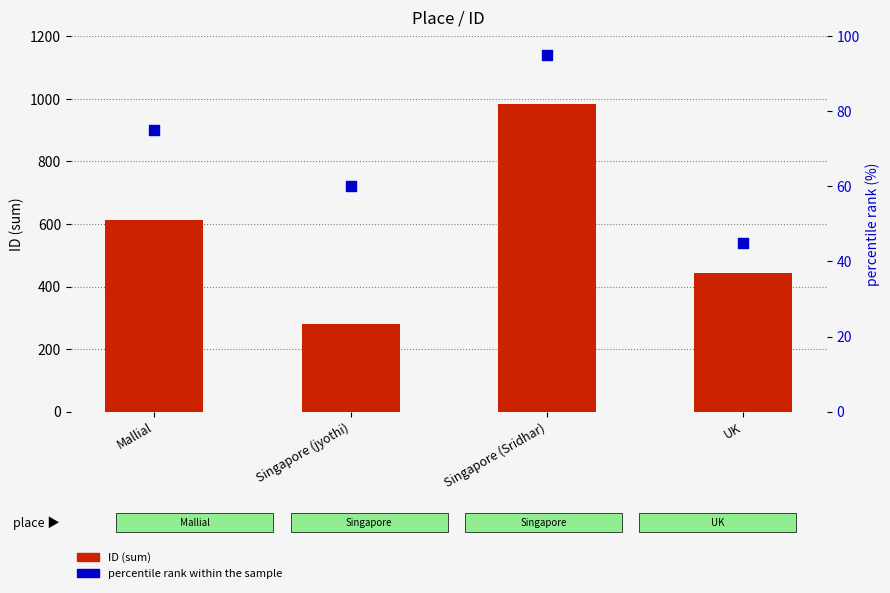

At how many categories does at least one series exceed 954?

1